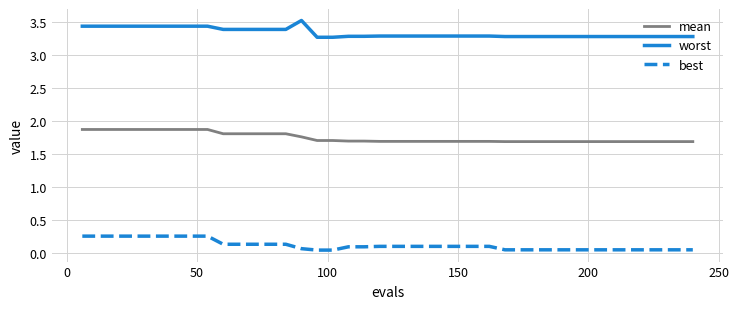

Which series has the largest total across all categories?

worst